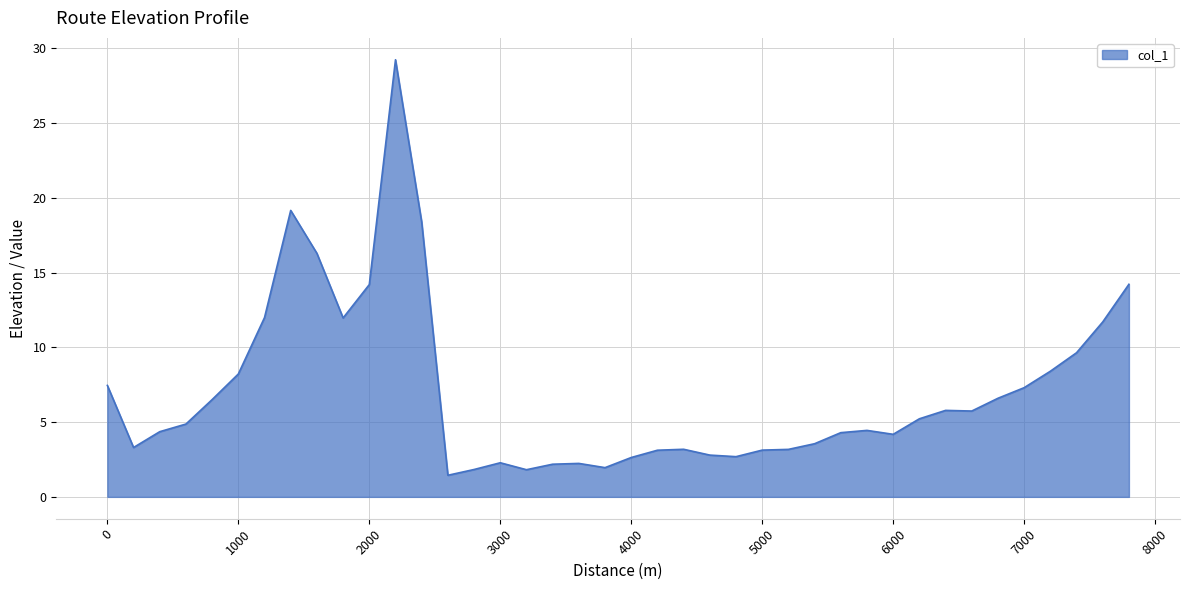

Does the chart have visible grid lines?

Yes